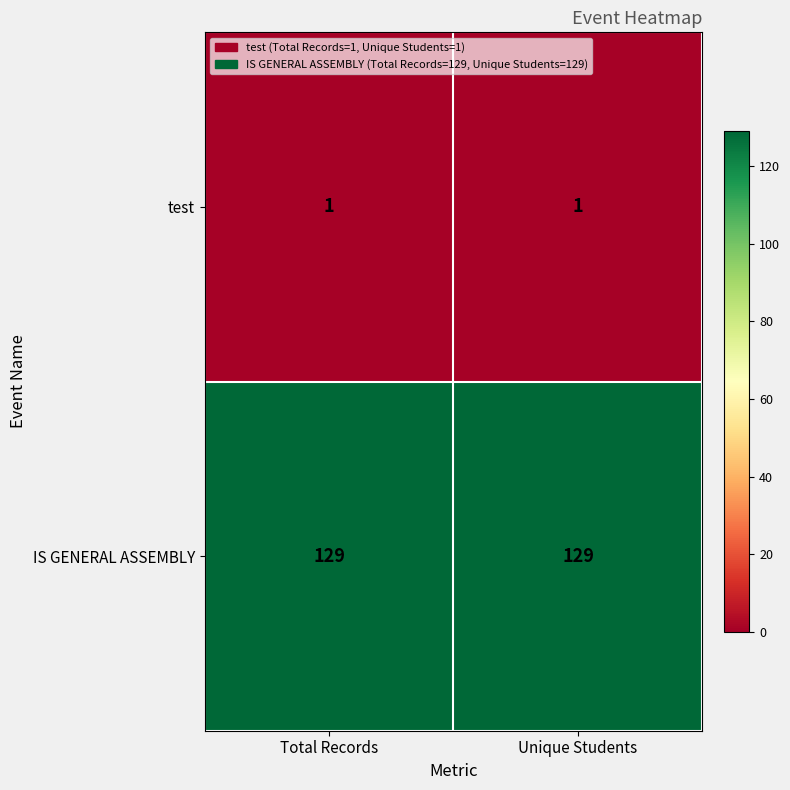

Reading left to right, extract all data points from this chart.

test: Total Records=1	Unique Students=1
IS GENERAL ASSEMBLY: Total Records=129	Unique Students=129